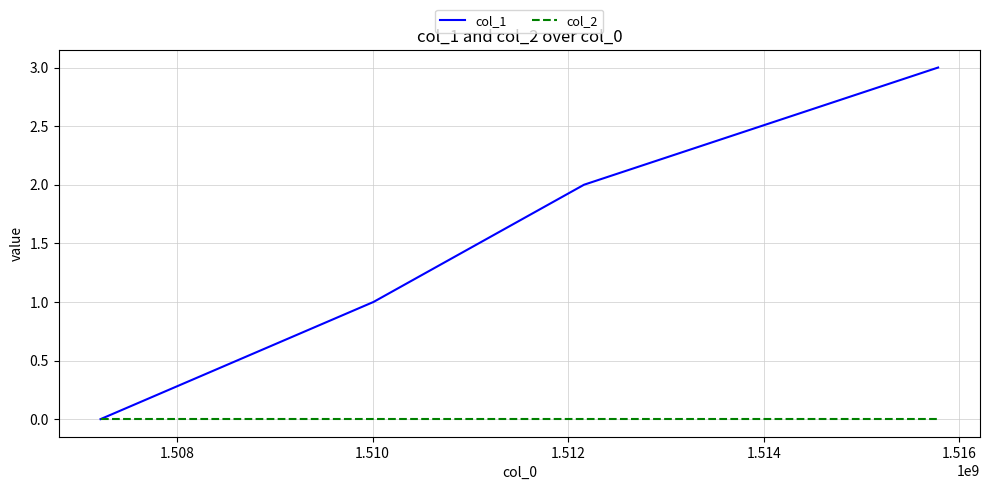

How many lines are shown in the chart?

2